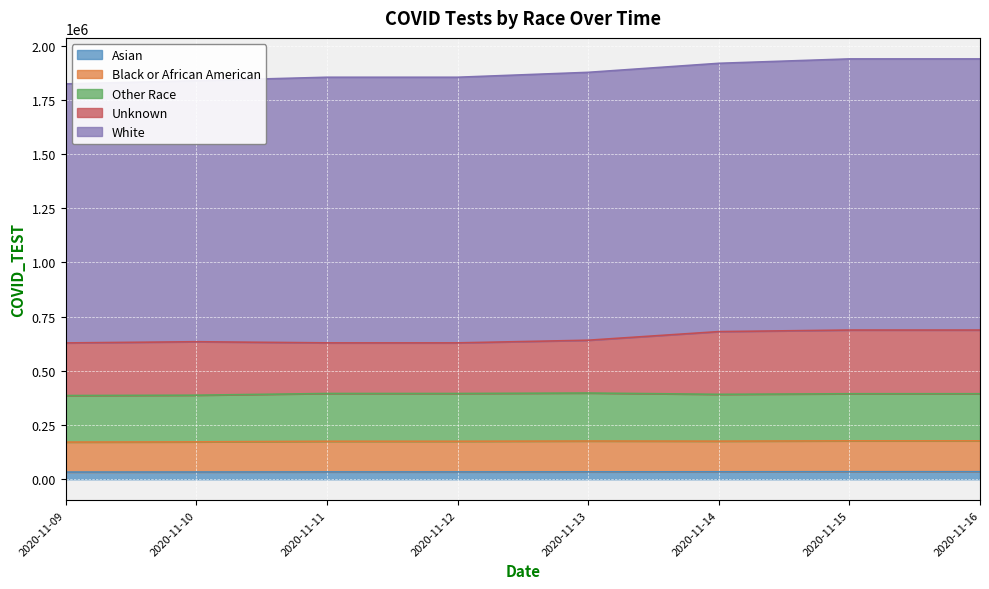

How many categories are shown in the chart?

8